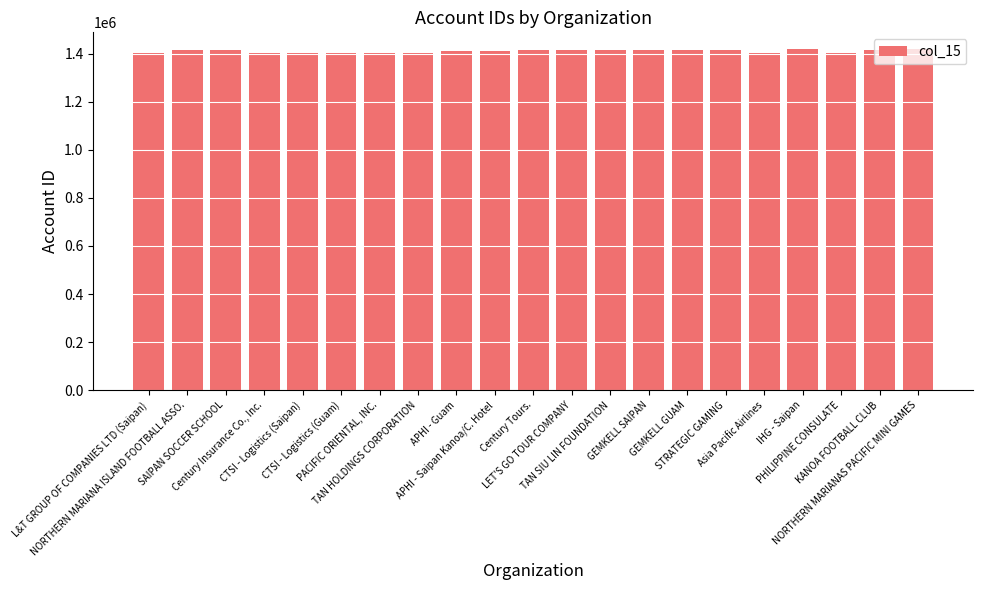

What is the approximate value at STRATEGIC GAMING?

1415032